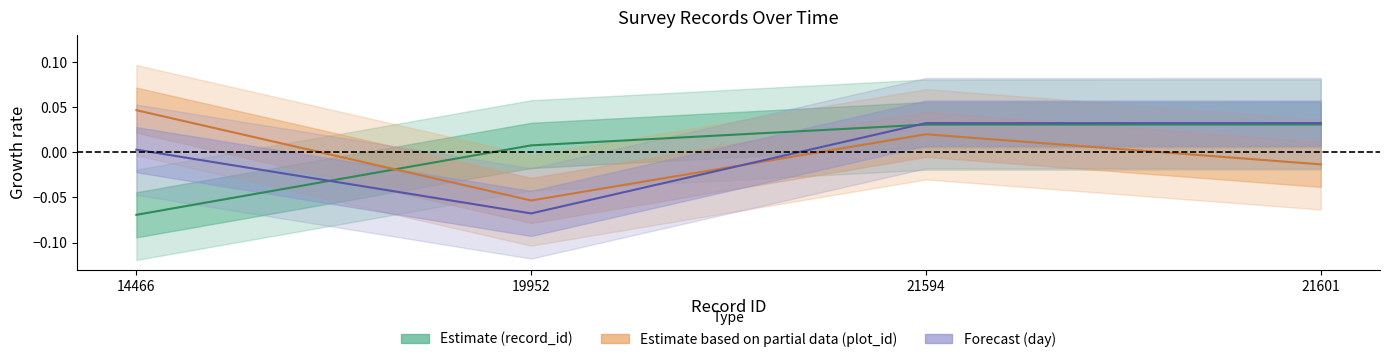

List the labels in order of day value, smallest first.

19952, 14466, 21594, 21601